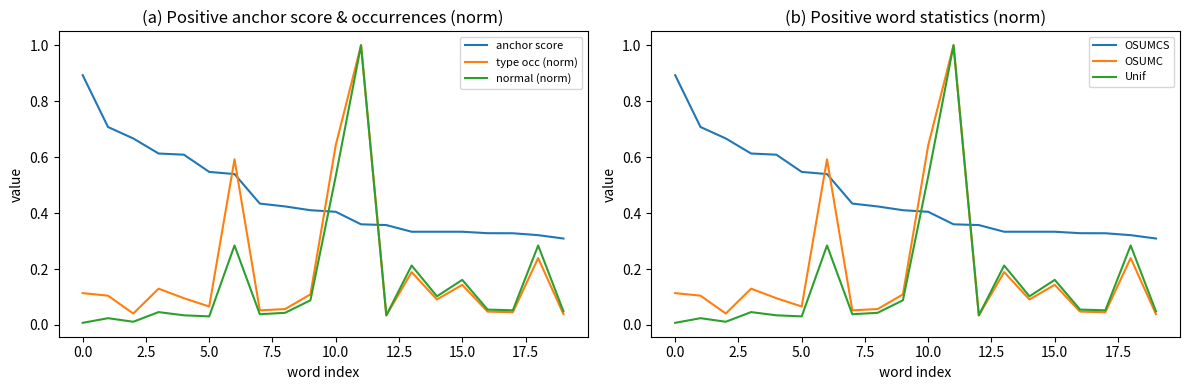

In OSUMC, how many points are higher than both neighbors (excluding endpoints)?

6